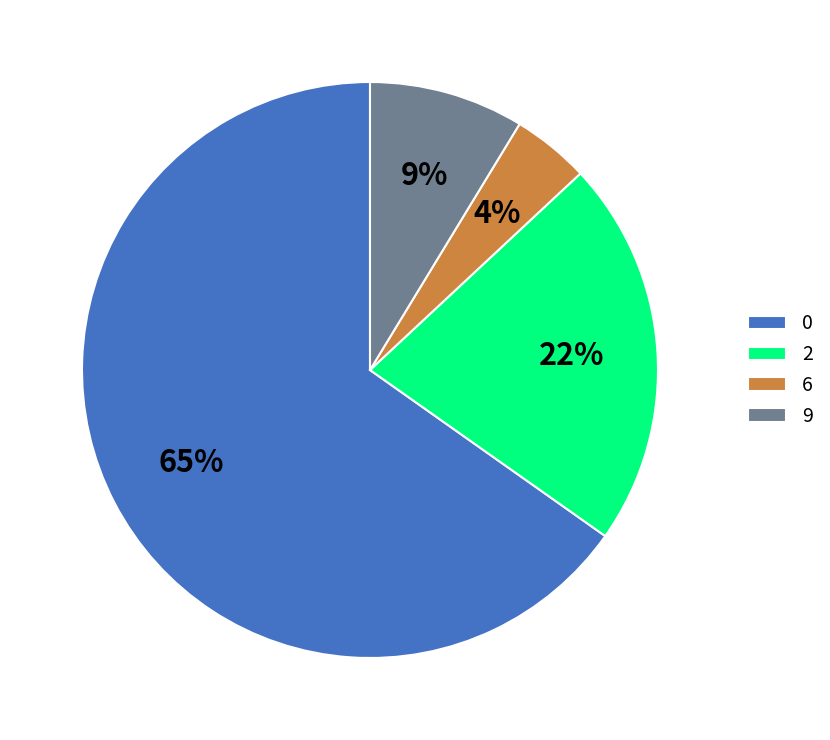

Which slice is the smallest?

6